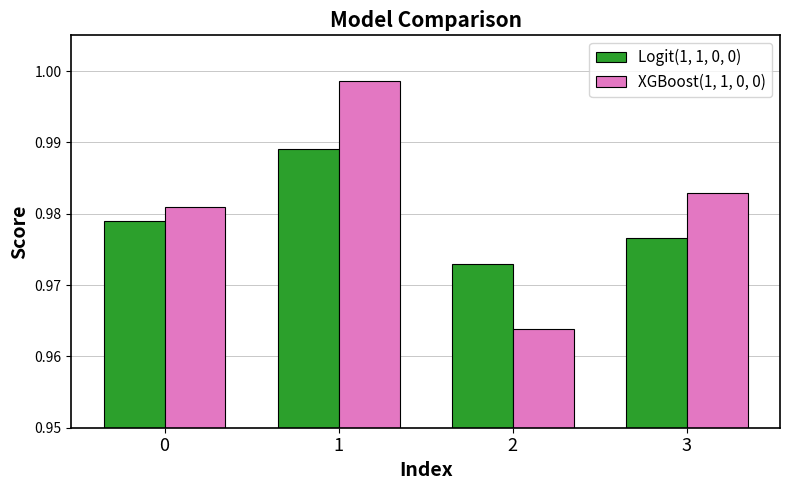

Is it true that Logit(1, 1, 0, 0) equals 0.4 at 0?

False